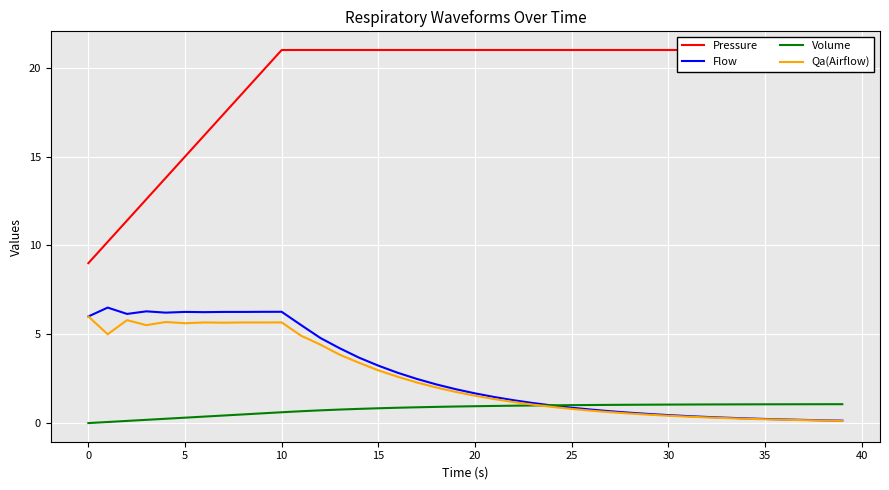

What is the sum of all Flow values?

112.1